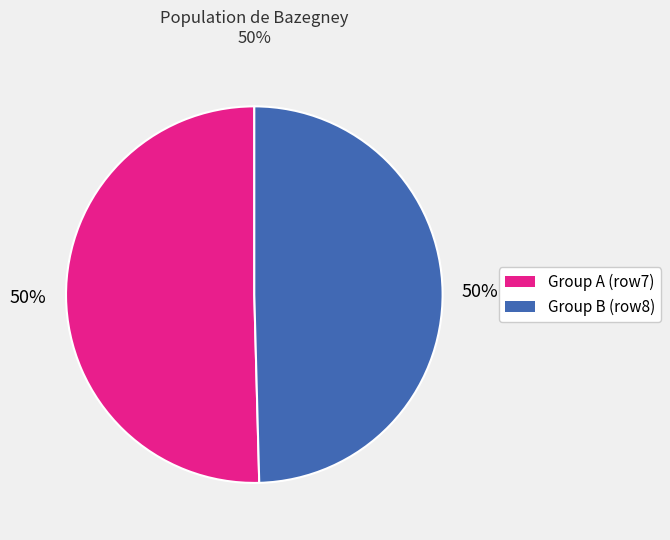

To the nearest percent, what is the average slice percentage?

50%